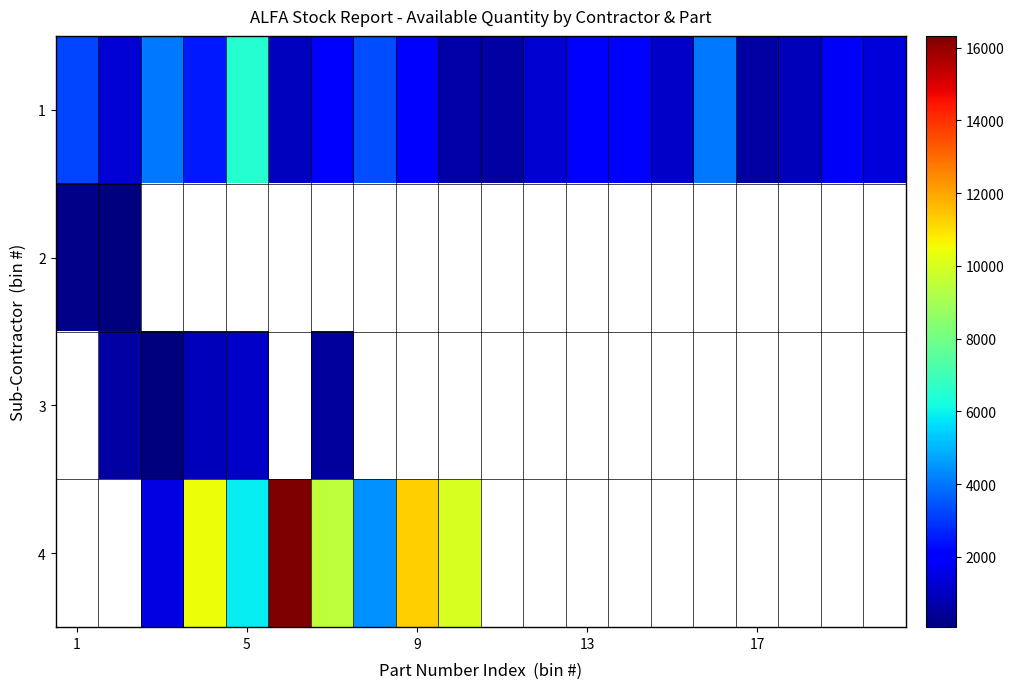

At how many categories does at least one series exceed 1268?

16